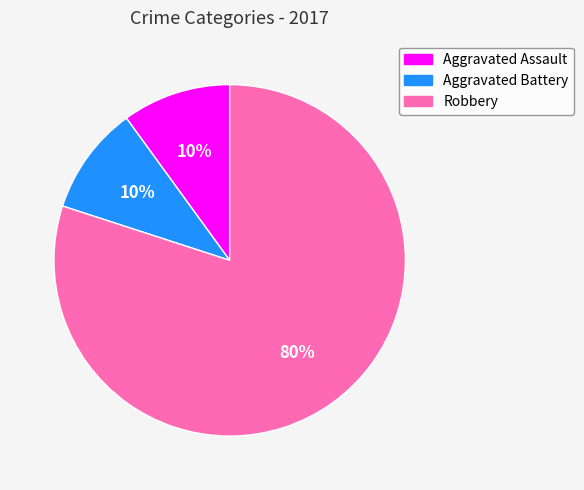

Is it true that Aggravated Assault is 10% of the pie?

True